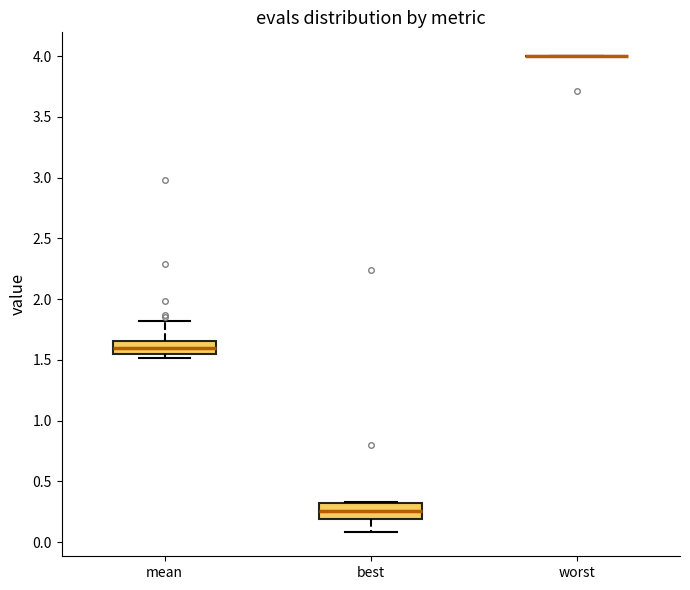

Where does the upper whisker of the box for mean end on the y-axis? The values are not printed on the chart, so give them approximately, as read against the axis.

1.80